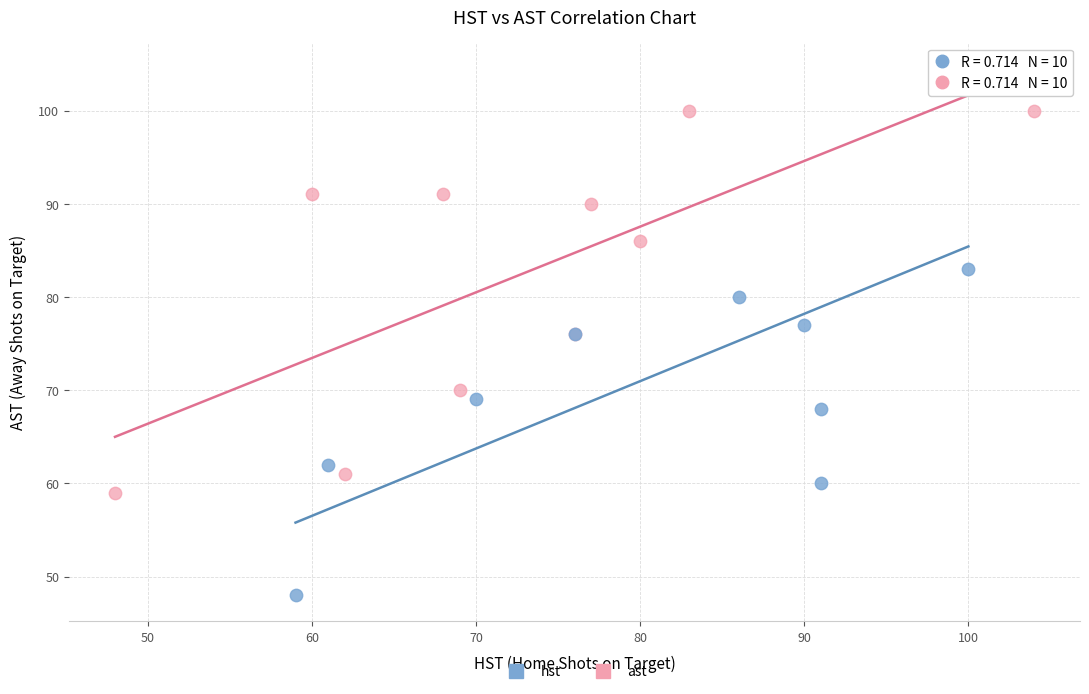

Which series contains the highest Y value?

hst